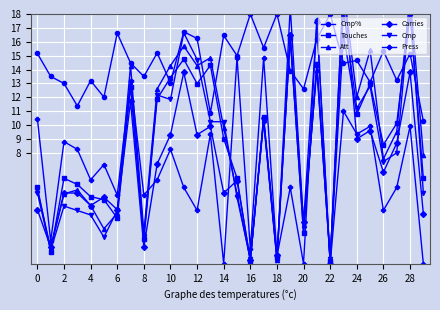

True or false: Cmp and Touches cross at least once.

True